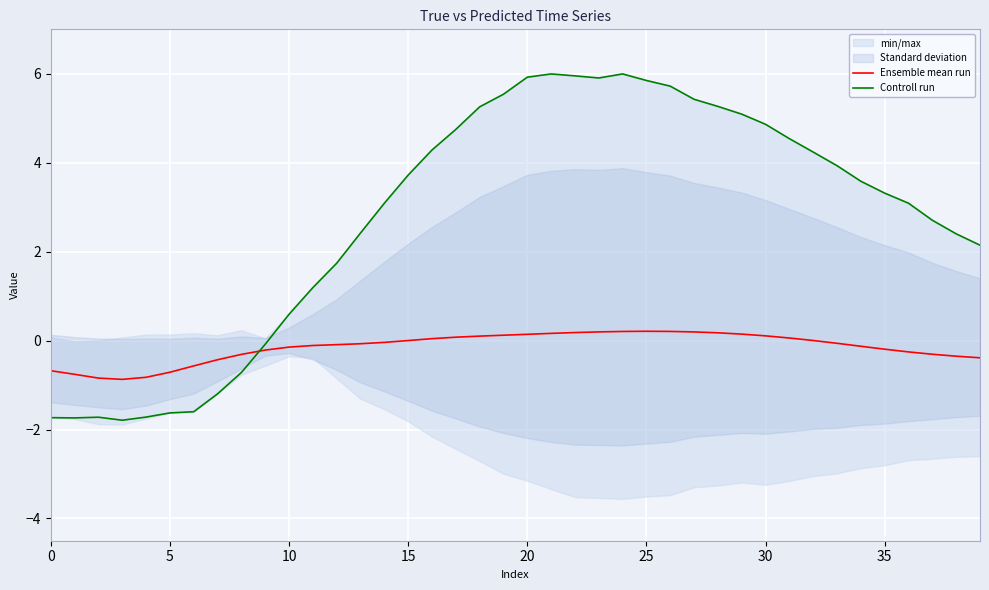

Which category has the highest value across all series?

24